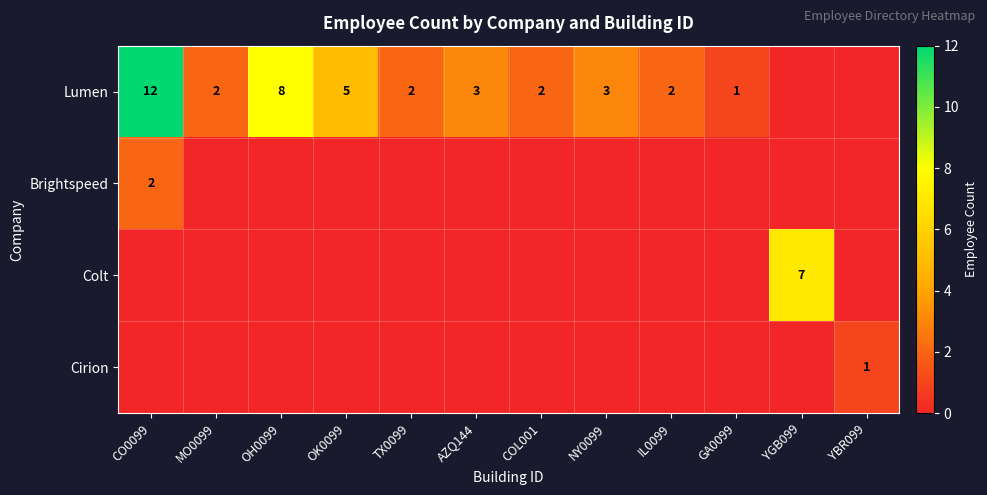

The value of Lumen at MO0099 is 2. True or false?

True